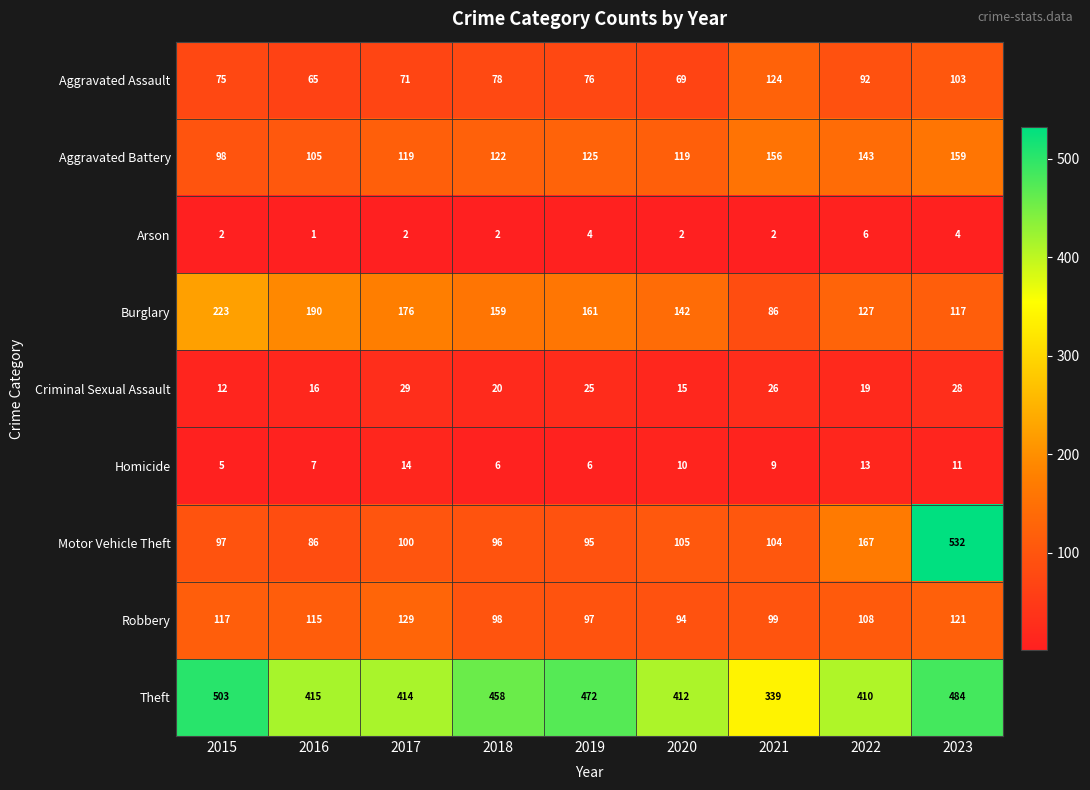

List the series in order of their peak value, highest first.

Motor Vehicle Theft, Theft, Burglary, Aggravated Battery, Robbery, Aggravated Assault, Criminal Sexual Assault, Homicide, Arson